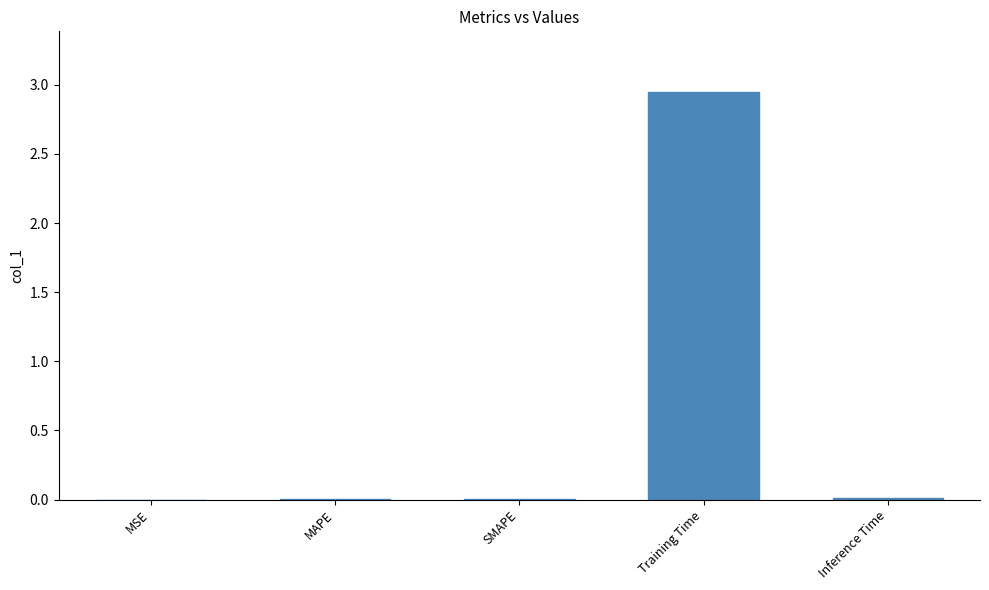

What is the sum of all values?

3.0